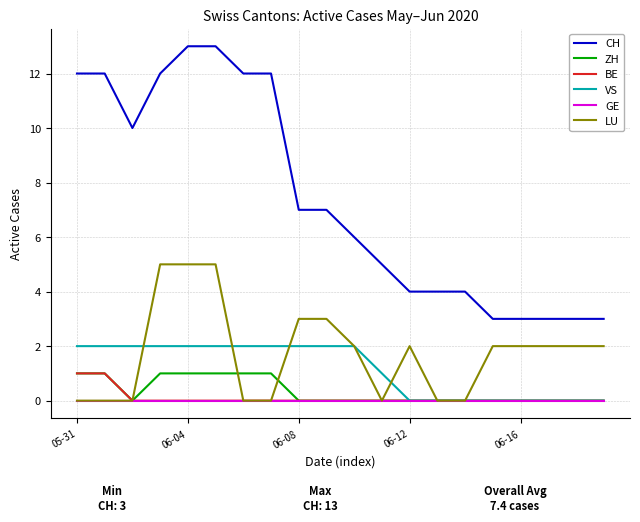

Which series has the widest spread of values?

CH